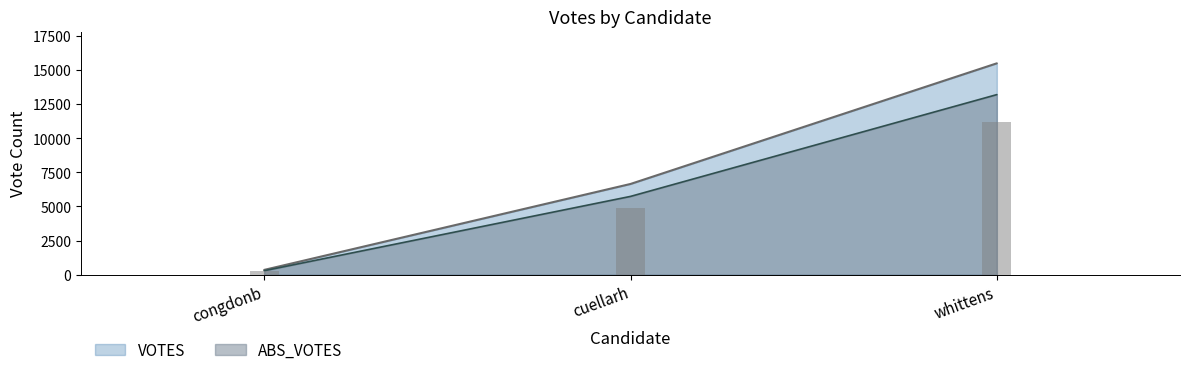

What value does the ABS_VOTES series have at congdonb?

289